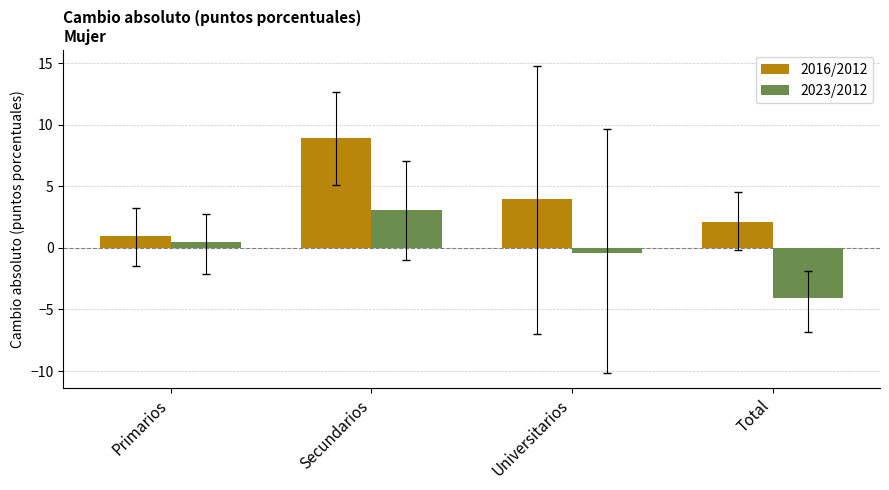

List the labels in order of 2023/2012 value, largest first.

Secundarios, Primarios, Universitarios, Total